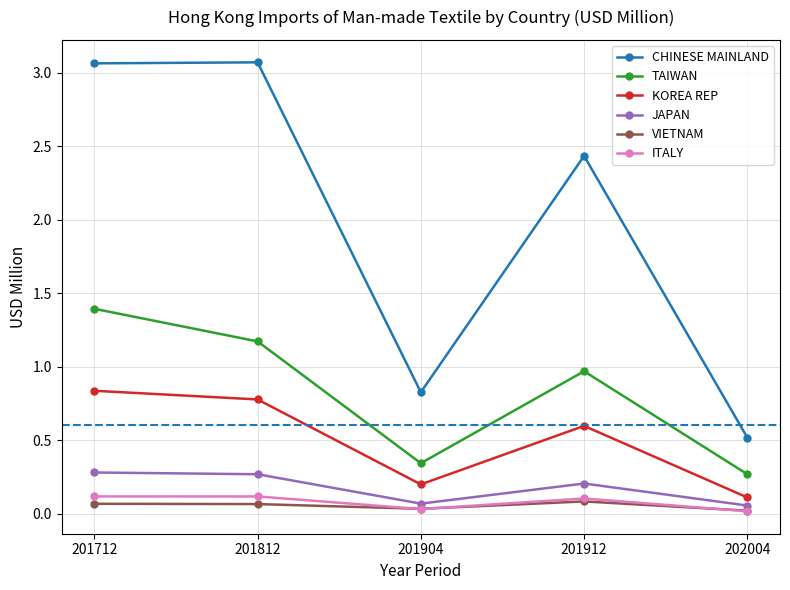

What is the value of the CHINESE MAINLAND point at the 5th from the left?

0.5